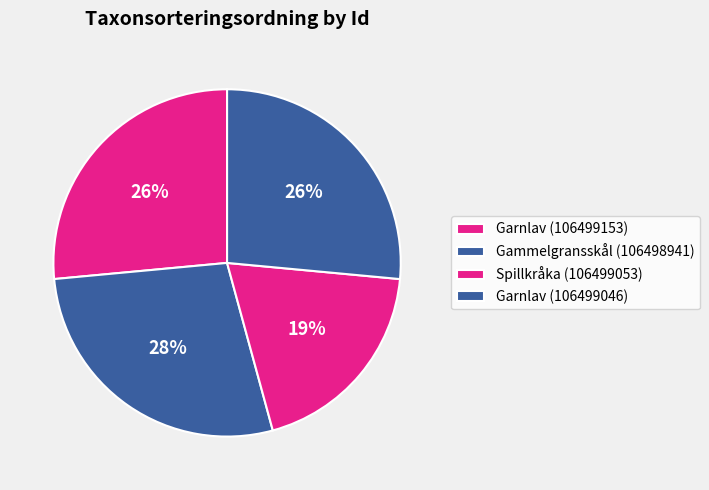

Is Garnlav (106499153) the majority of the pie?

No